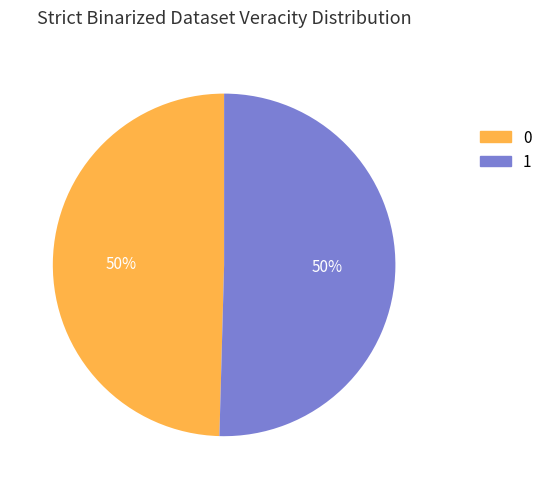

To the nearest percent, what portion does 1 represent?

50%